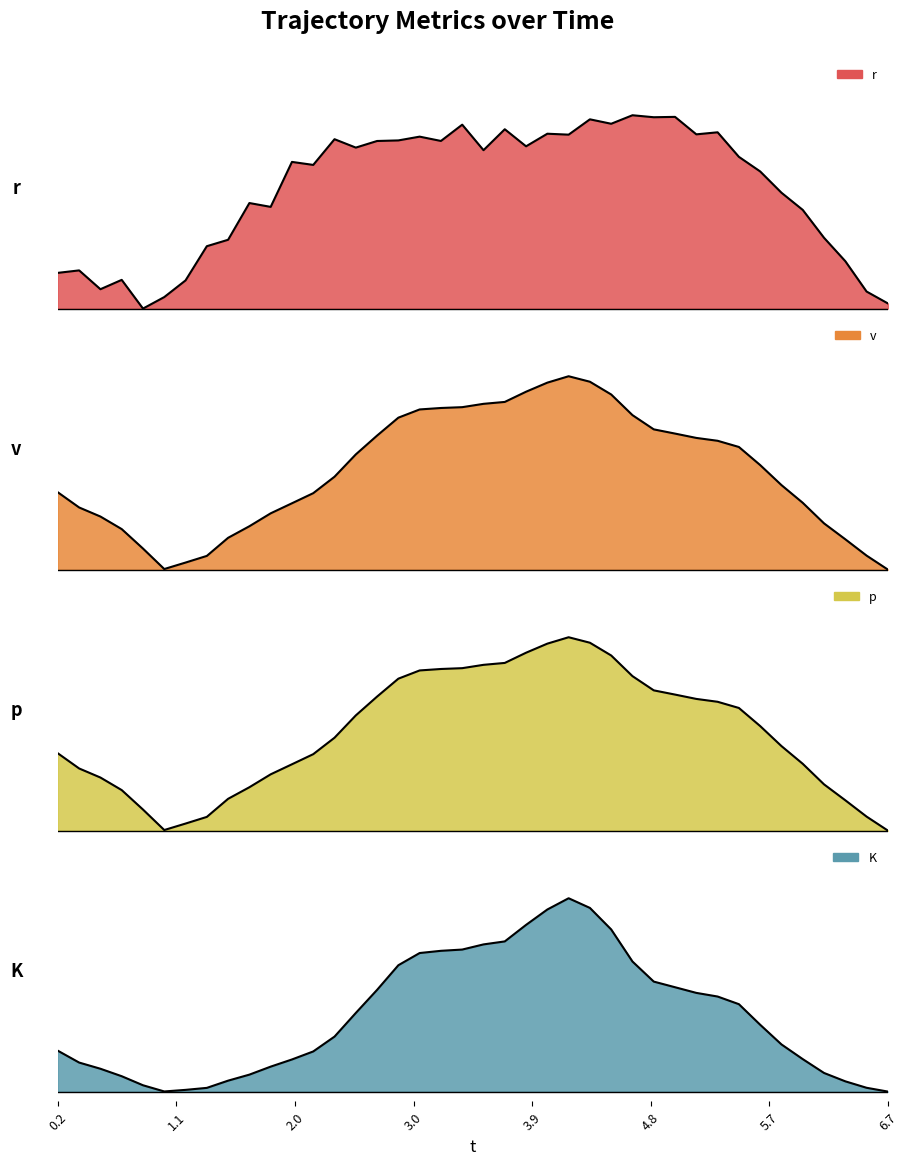

How many intersections are there between p and v?

14